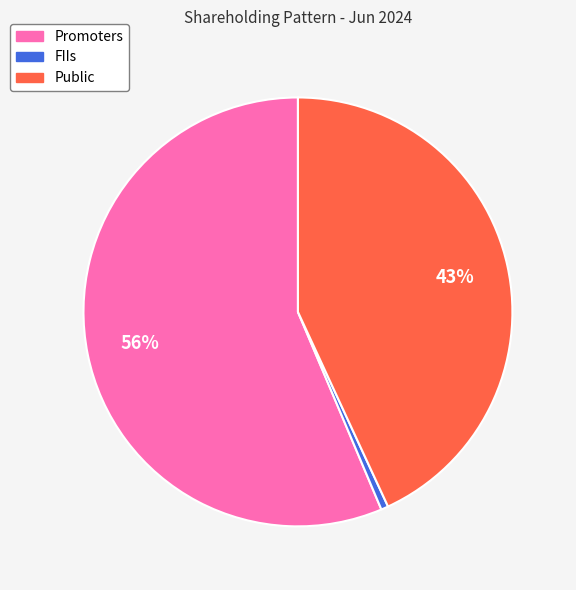

Count the number of slices in the pie.

3